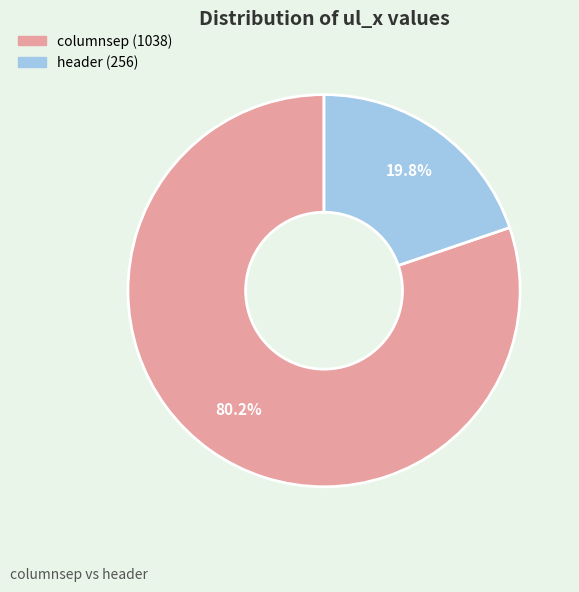

Approximately how many times larger is the value at columnsep compared to header?

4.1